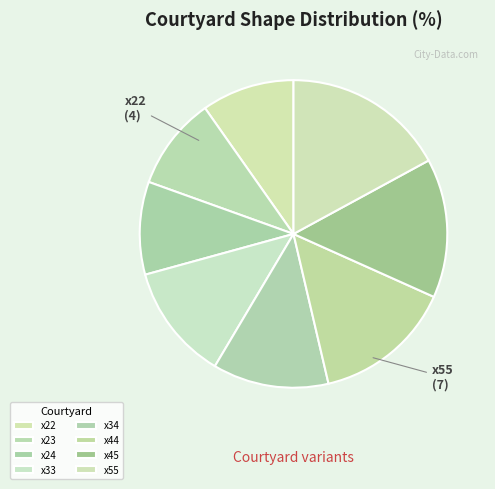

How many segments does this pie chart have?

8